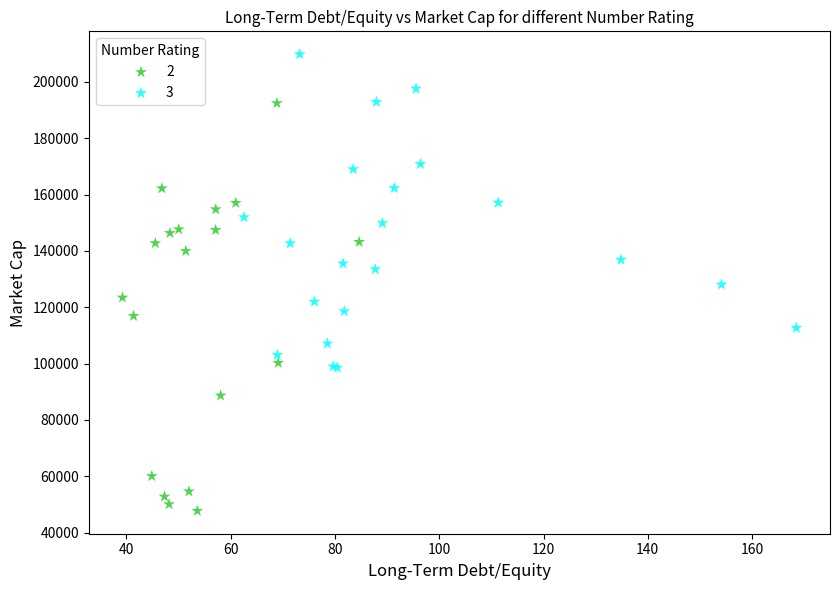

Which series reaches the maximum Y coordinate?

3